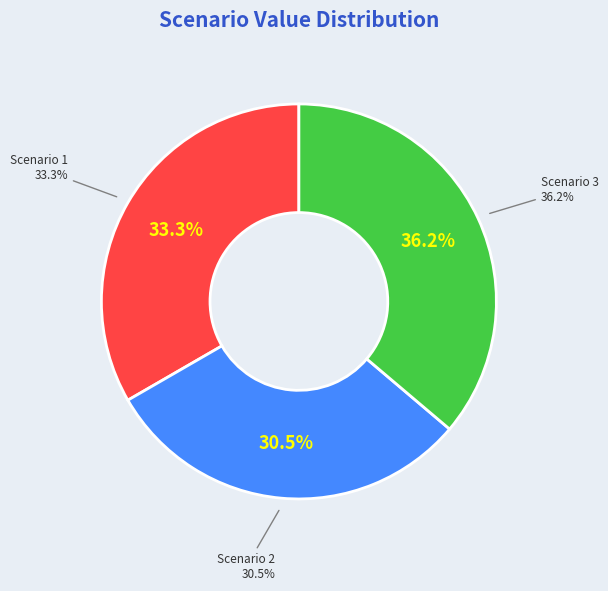

Which slice is the largest?

Scenario 3